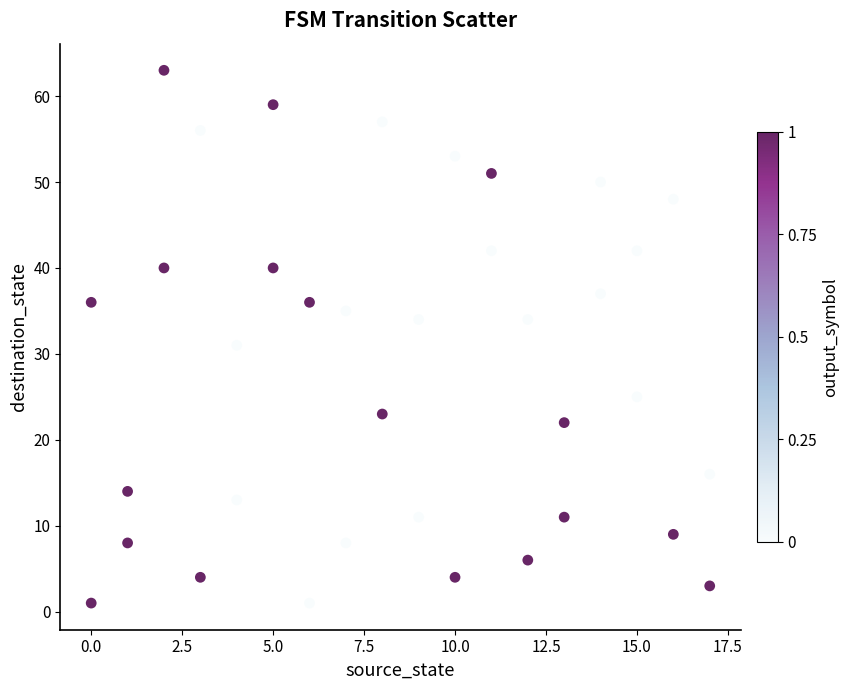

What is the range of Y values (max minus min)?

62